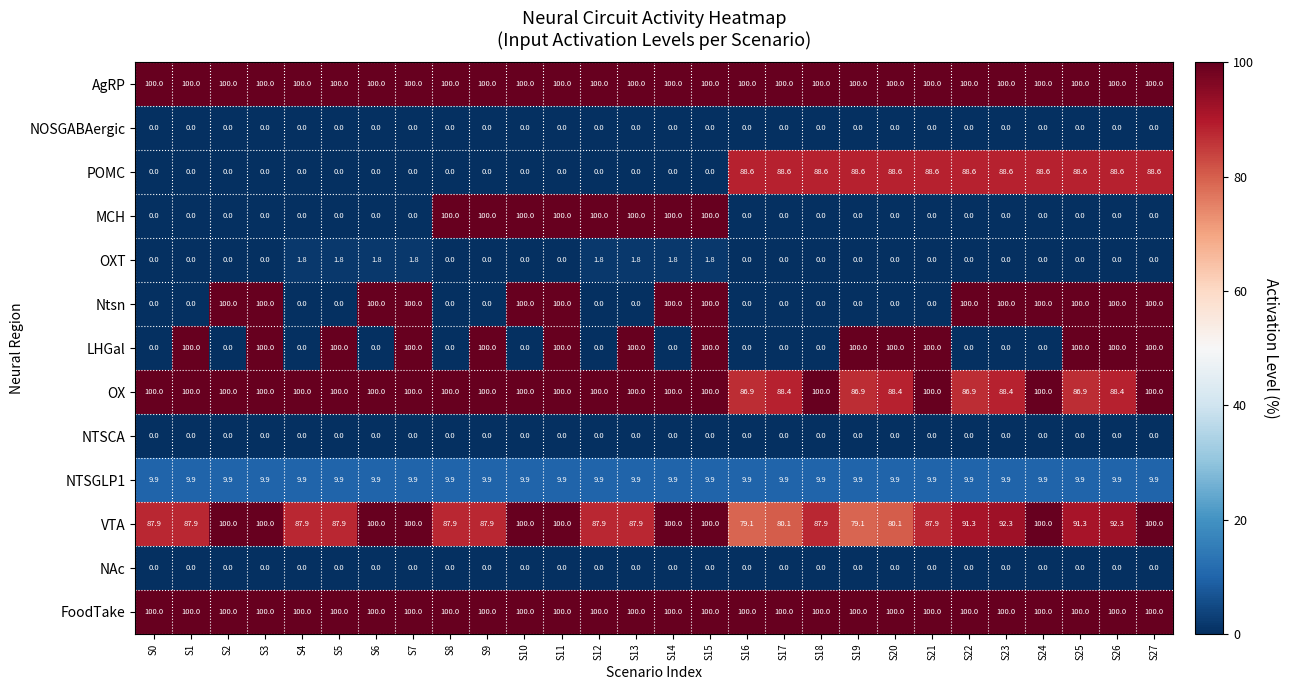

How many distinct data groups are displayed?

13